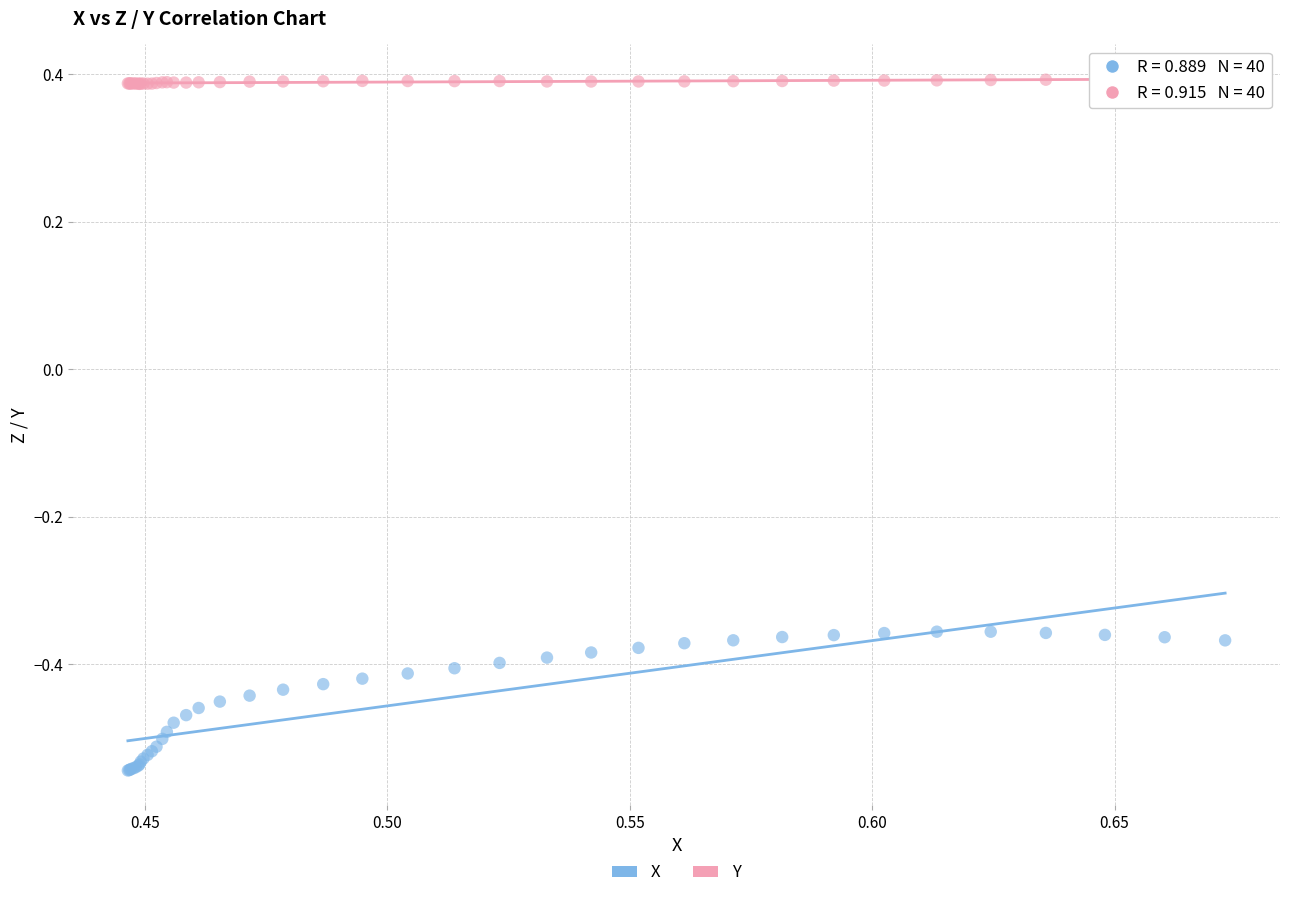

What are all the series names shown in the legend?

X, Y